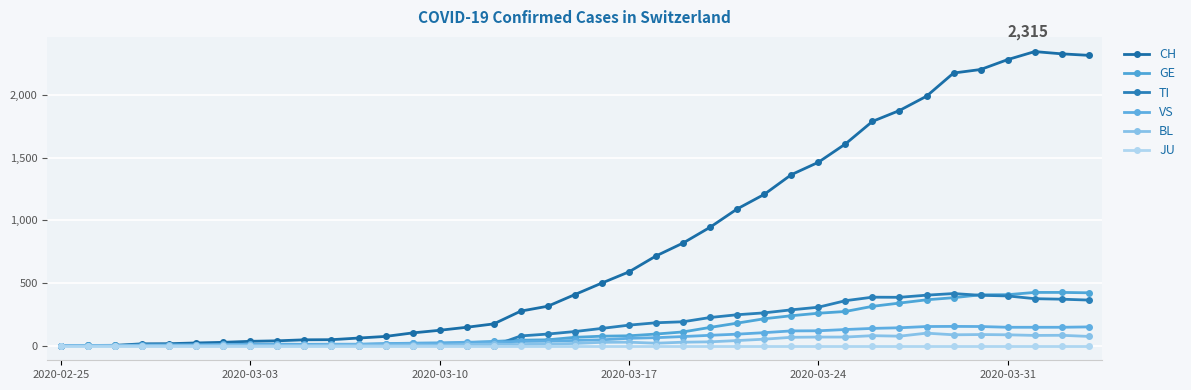

What is the highest value of the CH series?

2345